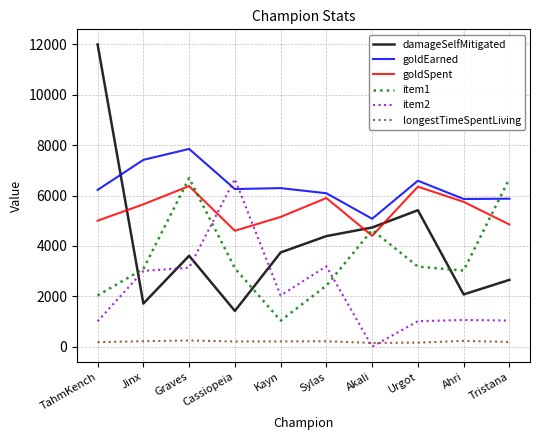

What position from the right is Akali?

4